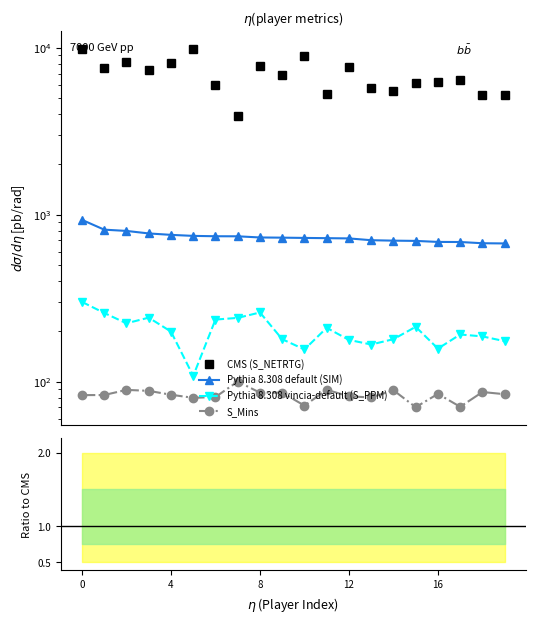

True or false: SIM and SIM/S_NETRTG intersect in this chart.

False